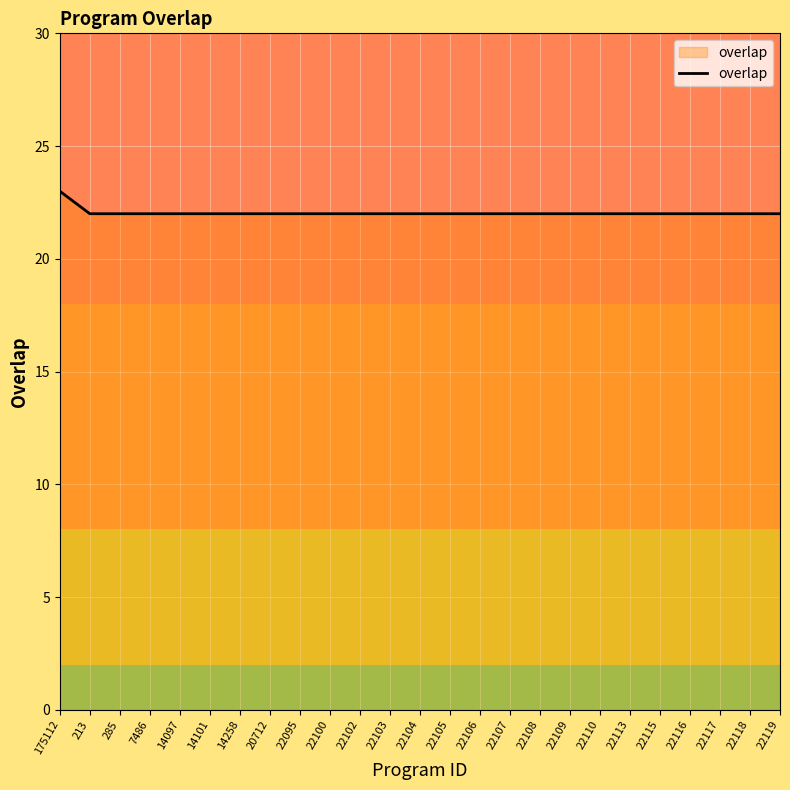

Reading right to left, what are all the values shown in this chart?

22	22	22	22	22	22	22	22	22	22	22	22	22	22	22	22	22	22	22	22	22	22	22	22	23